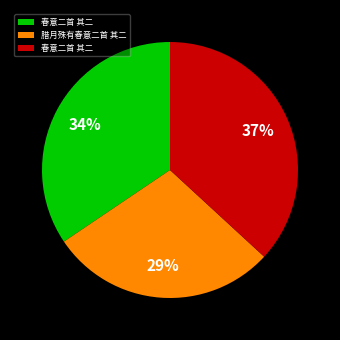

Is there any slice that represents more than half of the pie?

No